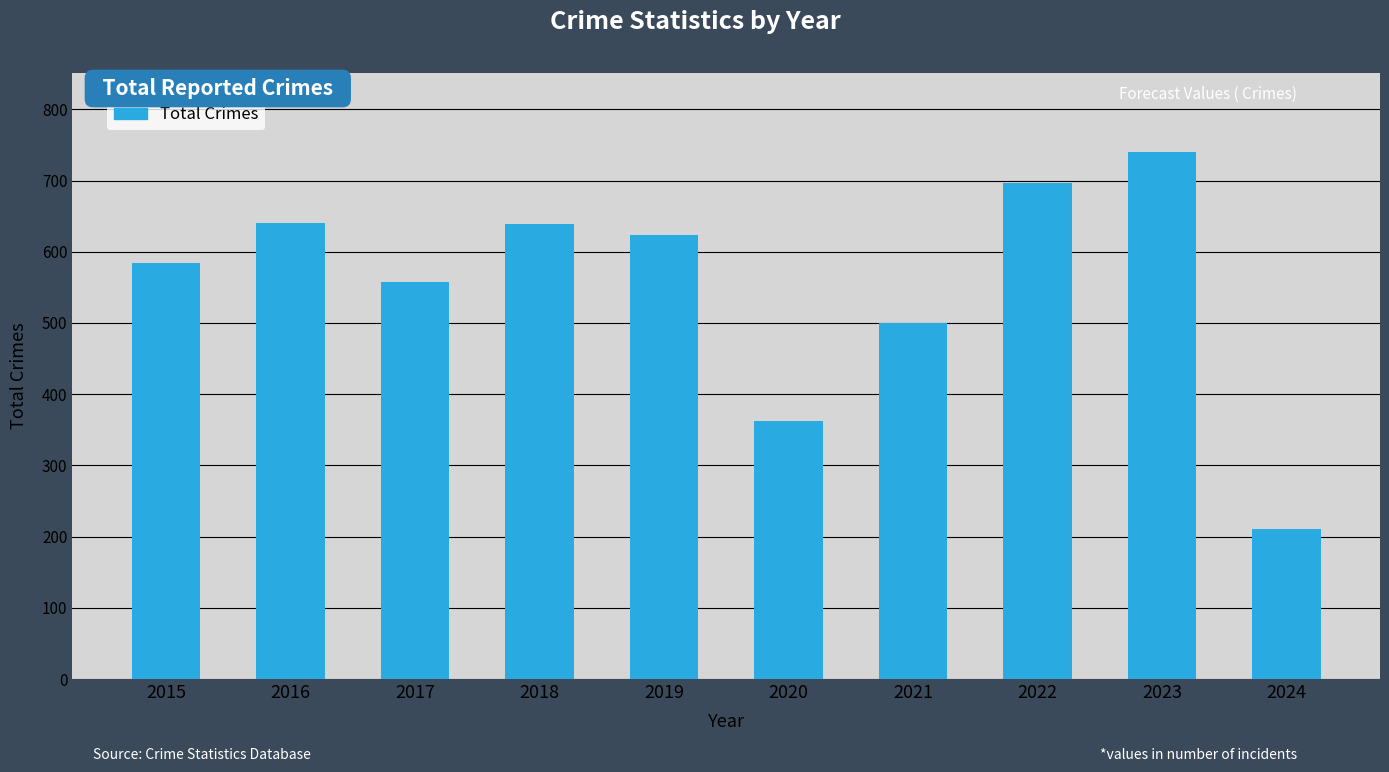

What is the average value?

555